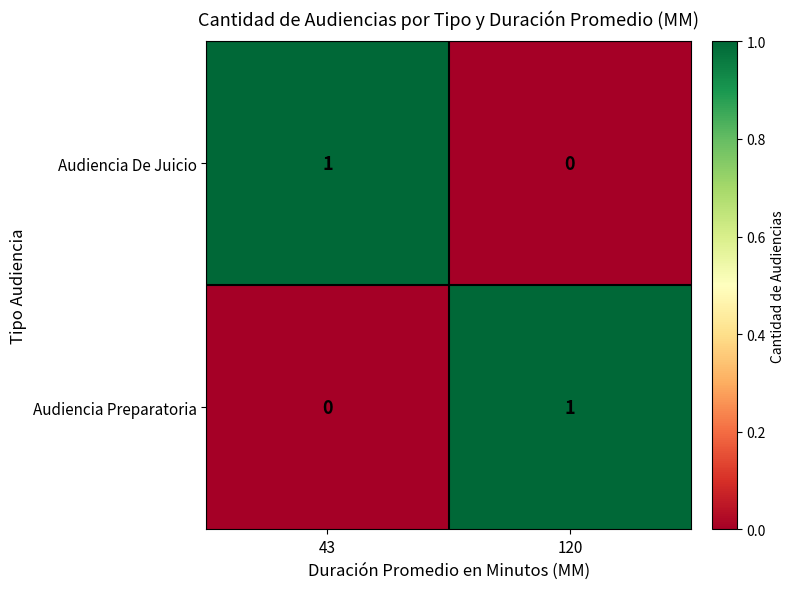

True or false: Audiencia Preparatoria has a value of 0 at 43.

True